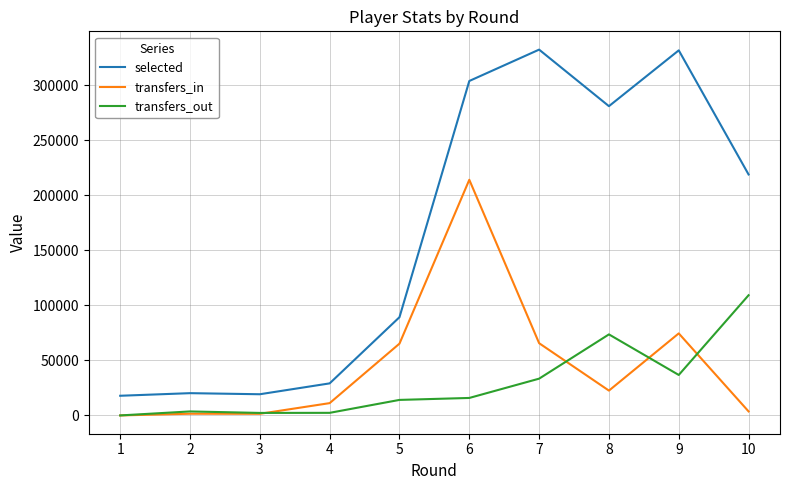

True or false: transfers_out and selected cross at least once.

False